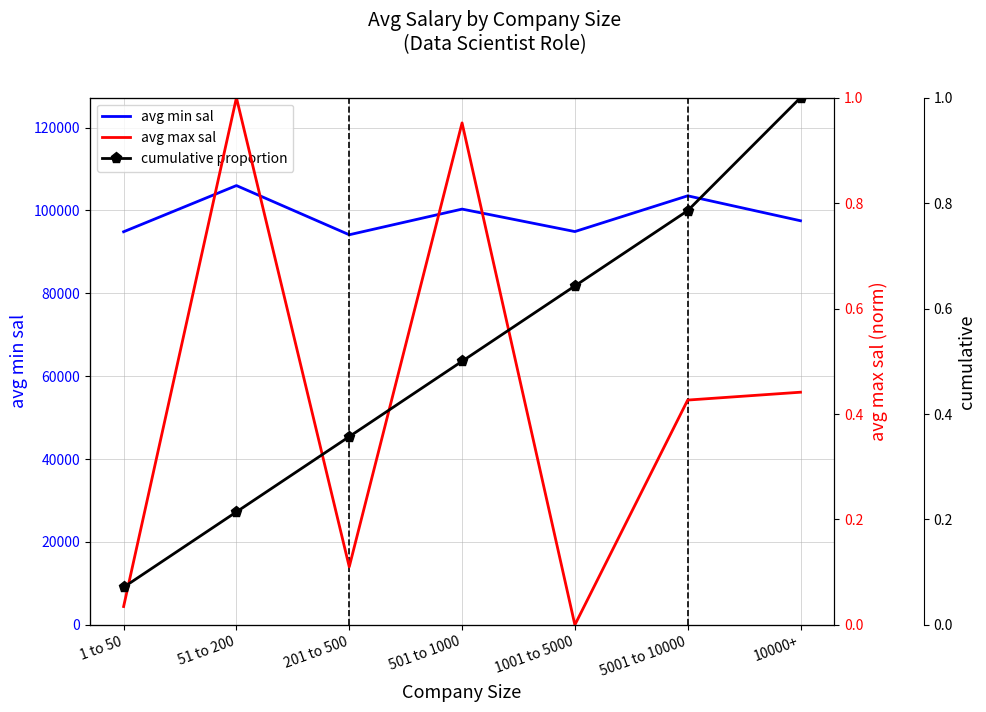

What is the total value across all series at 10000+?

97518.7